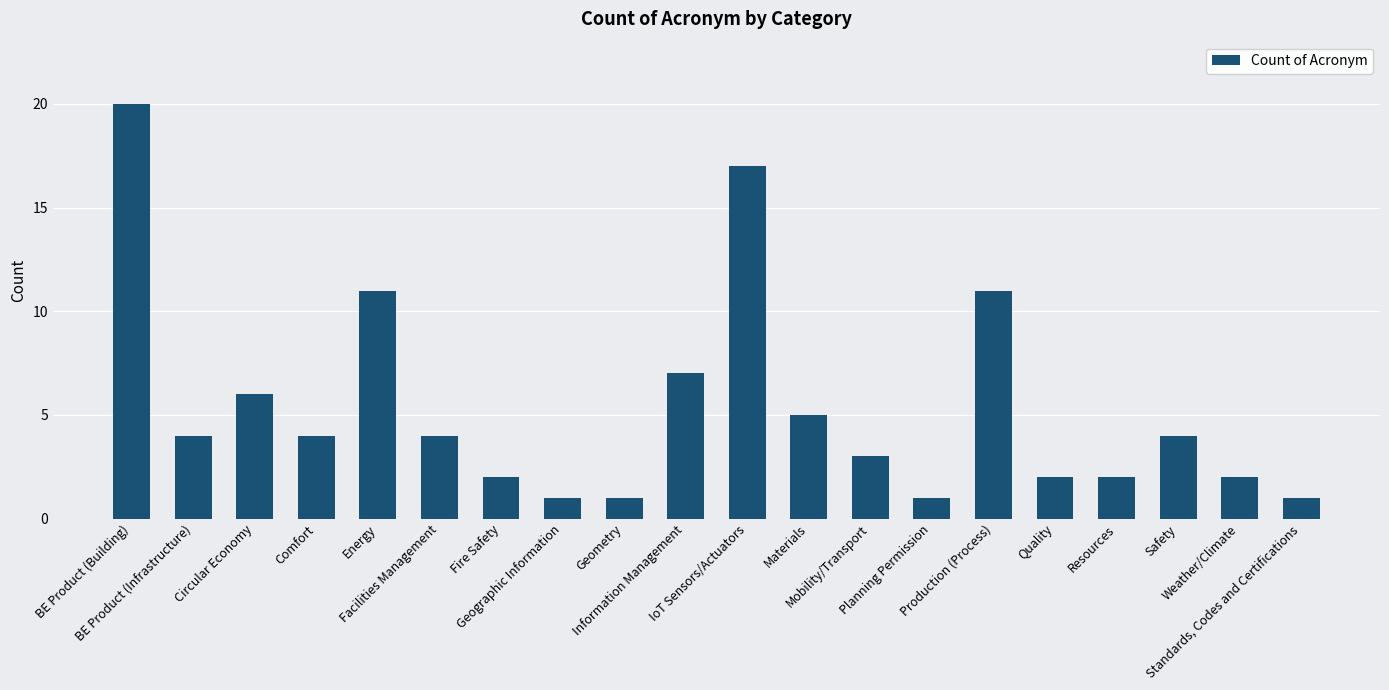

How many categories are shown in the chart?

20